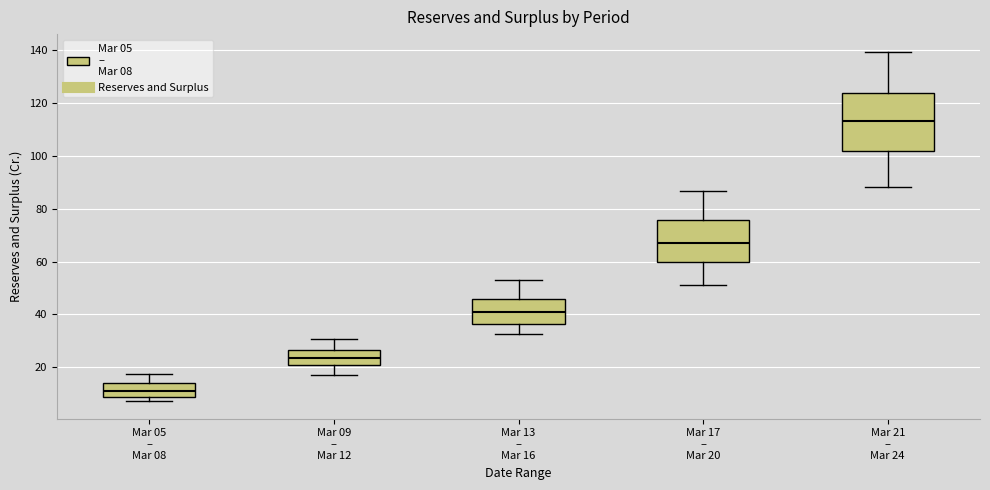

Reading left to right, read every box against the y-axis: the position of its median line, the range the box covers, and the ends of its whiskers. The values are not printed on the chart, so give them approximately, as read against the axis.

Mar 05 – Mar 08: median 12, box 8 to 14, whiskers 8 (just below the box's lower edge) to 18
Mar 09 – Mar 12: median 24, box 22 to 26, whiskers 18 to 30
Mar 13 – Mar 16: median 40, box 36 to 46, whiskers 32 to 54
Mar 17 – Mar 20: median 66, box 60 to 76, whiskers 52 to 86
Mar 21 – Mar 24: median 114, box 102 to 124, whiskers 88 to 140